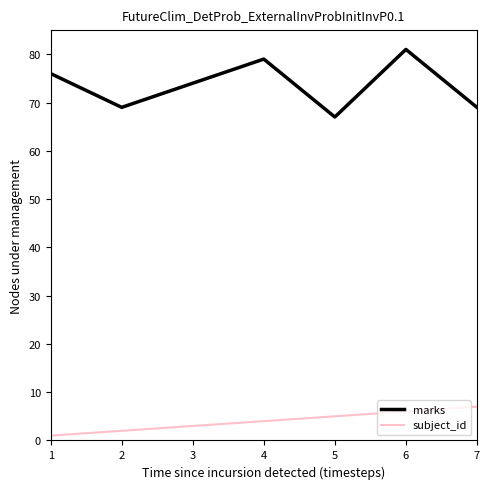

What value does the subject_id series have at 7?

7